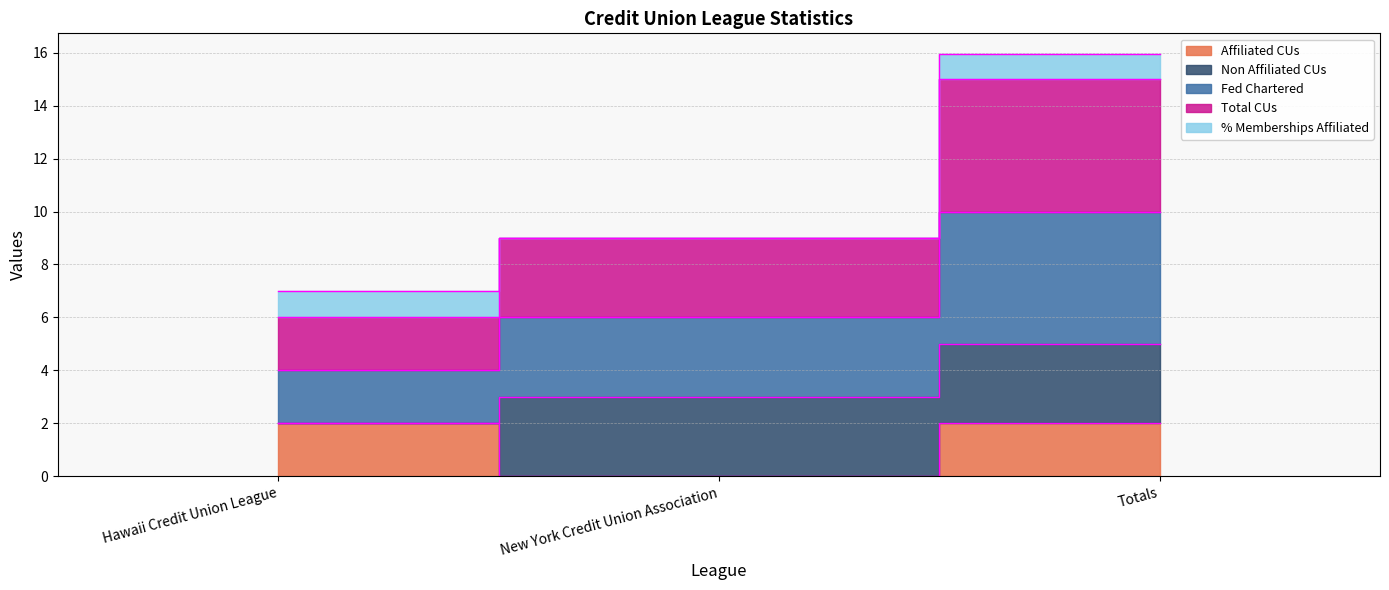

Rank the series at Hawaii Credit Union League from highest to lowest value.

Total CUs, Affiliated CUs, Fed Chartered